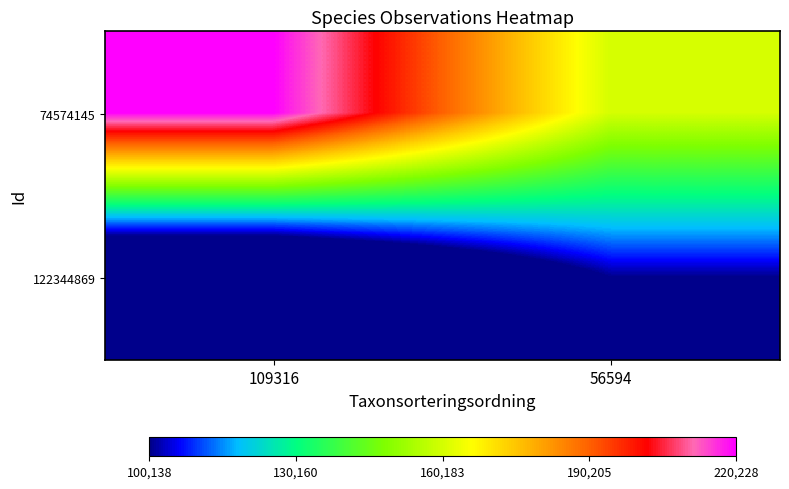

Rank the series at 56594 from highest to lowest value.

74574145, 122344869